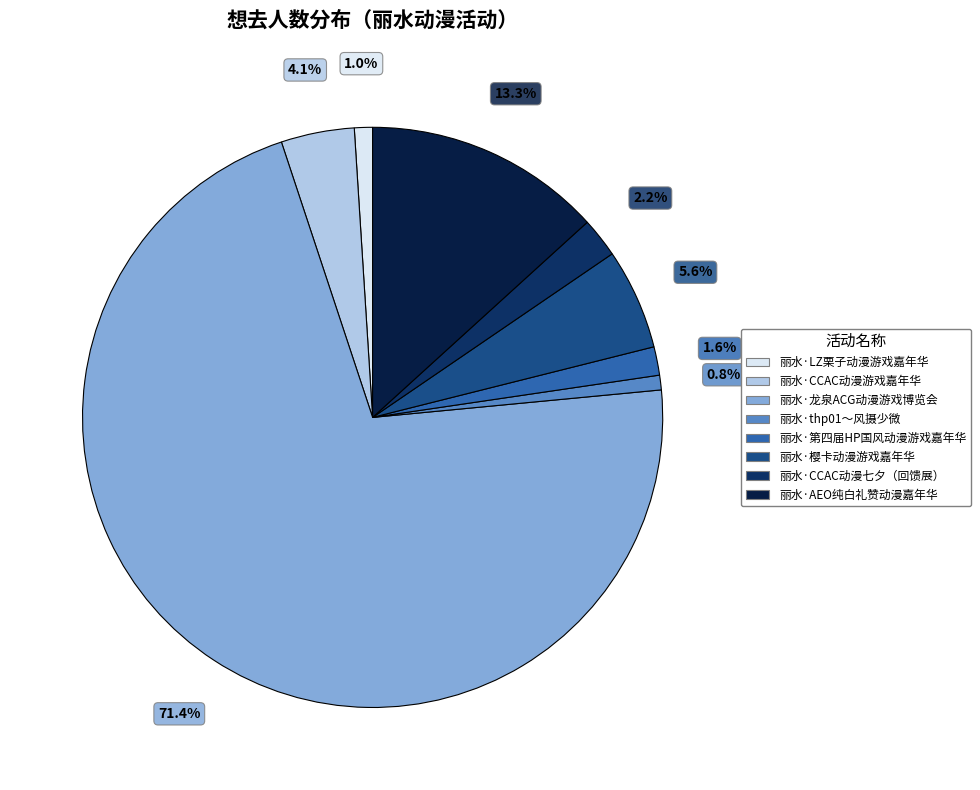

Which category has the smallest portion of the pie?

丽水·thp01～风摄少微